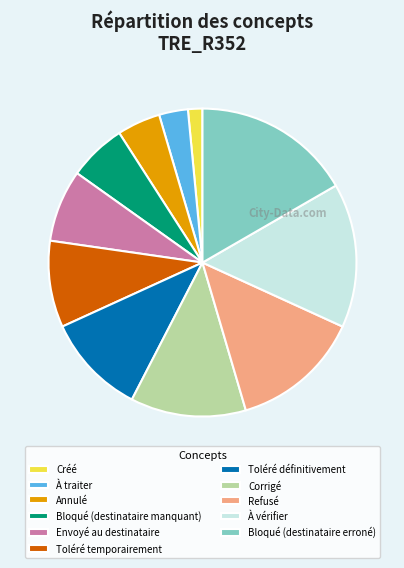

Between Corrigé and Envoyé au destinataire, which is larger?

Corrigé